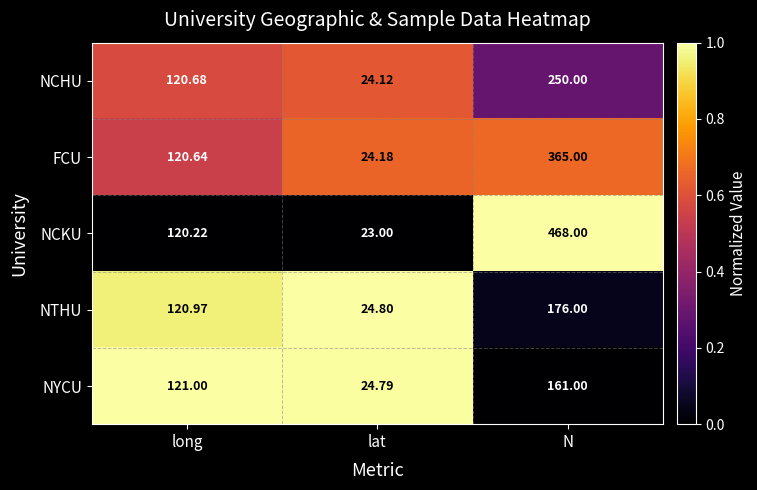

What is the difference between the highest and lowest values at lat?

1.8